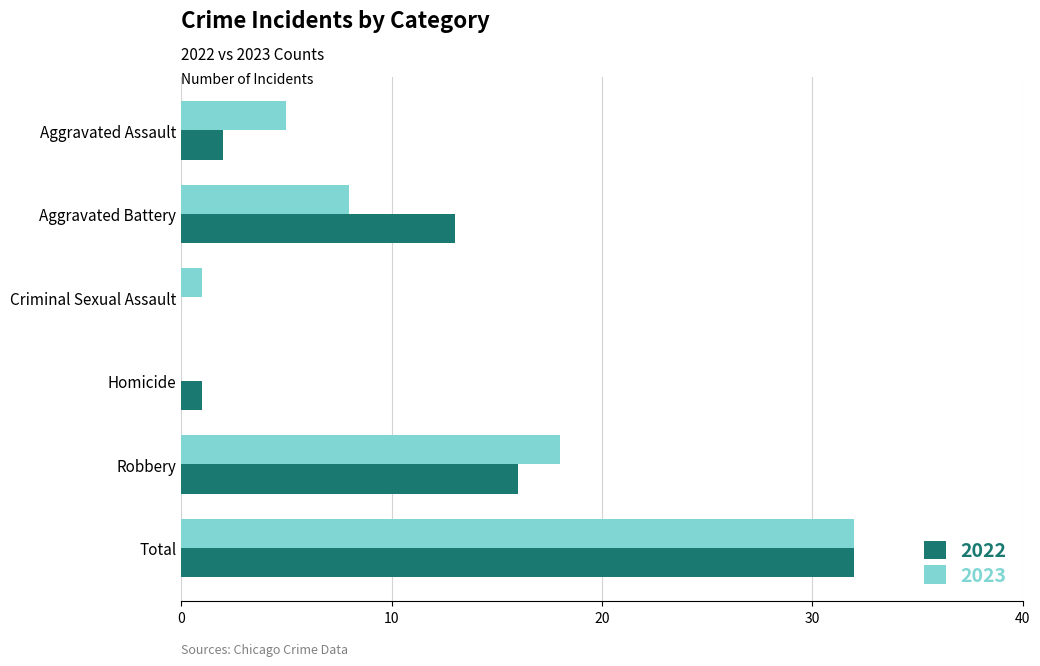

Between Aggravated Battery and Homicide, which series saw the biggest shift?

2022